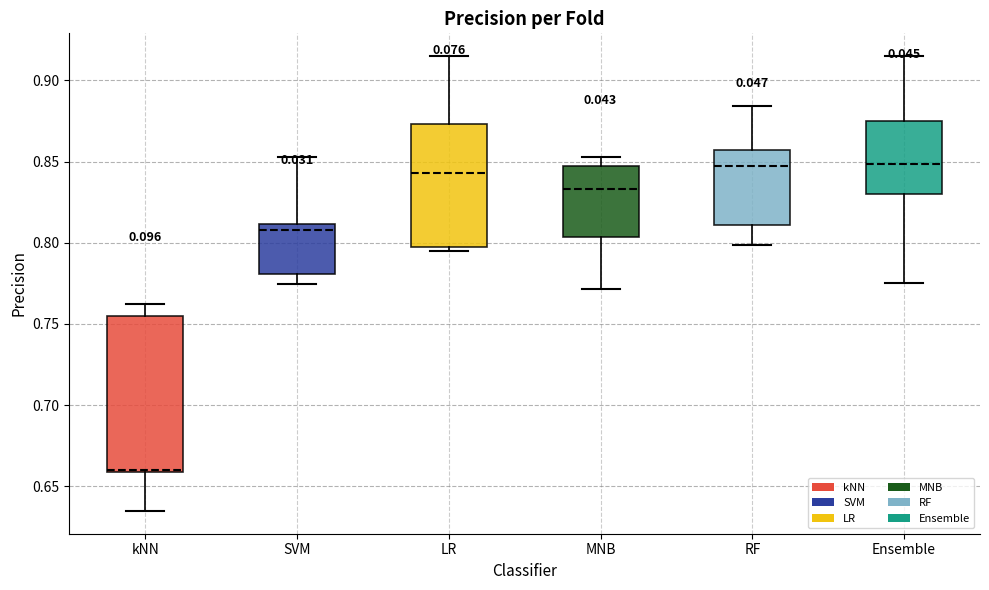

Reading left to right, read every box against the y-axis: the position of its median line, the range the box covers, and the ends of its whiskers. The values are not printed on the chart, so give them approximately, as read against the axis.

kNN: median 0.660 (just above the box's lower edge), box 0.660 to 0.755, whiskers 0.635 to 0.760
SVM: median 0.810 (just below the box's upper edge), box 0.780 to 0.810, whiskers 0.775 to 0.855
LR: median 0.845, box 0.795 to 0.875, whiskers 0.795 (just below the box's lower edge) to 0.915
MNB: median 0.835, box 0.805 to 0.845, whiskers 0.770 to 0.855
RF: median 0.850, box 0.810 to 0.855, whiskers 0.800 to 0.885
Ensemble: median 0.850, box 0.830 to 0.875, whiskers 0.775 to 0.915